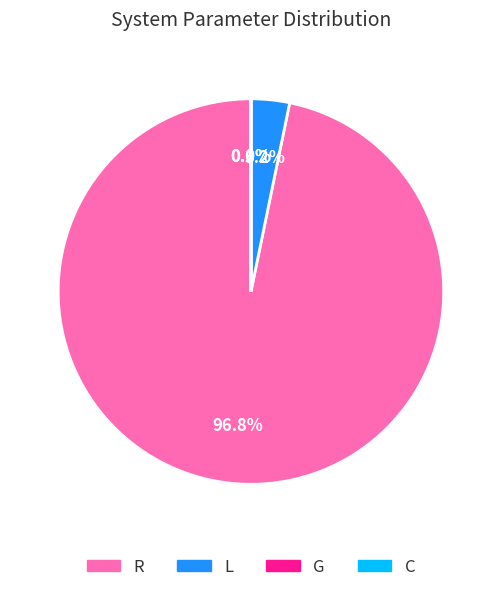

Which category has the biggest portion of the pie?

R